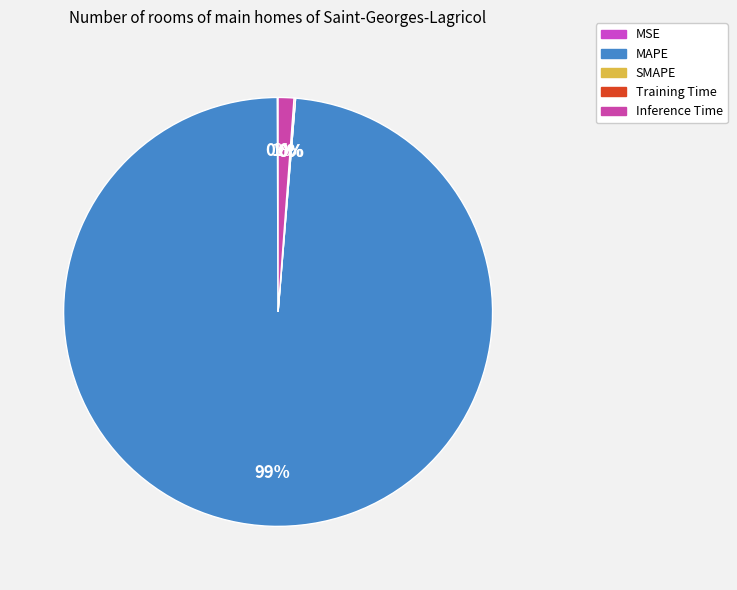

To the nearest percent, what portion does Inference Time represent?

1%